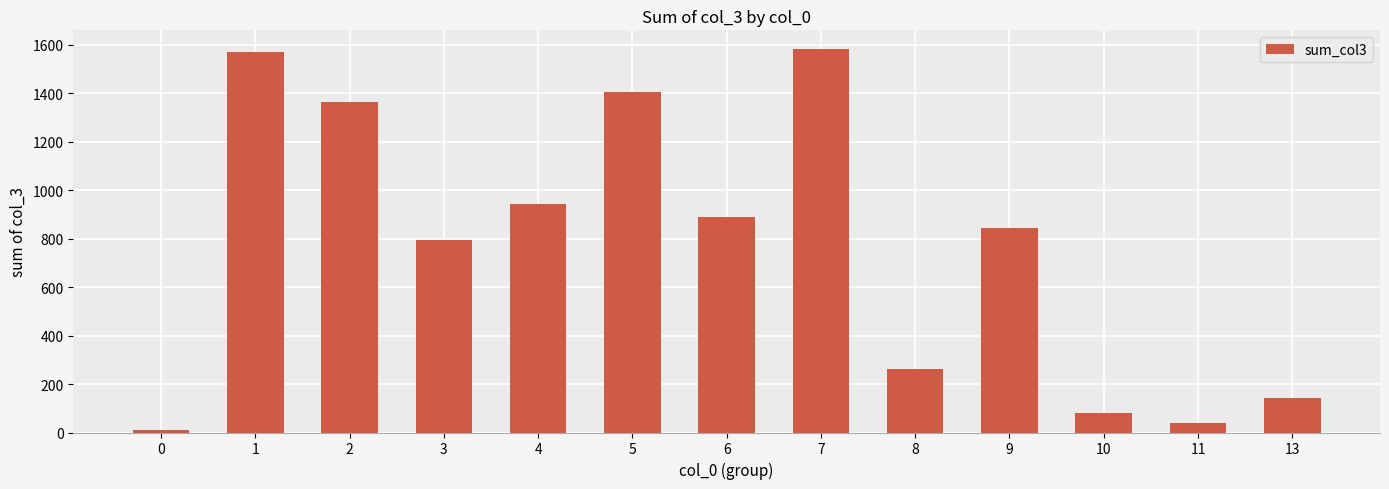

What is the difference between the maximum and minimum values?

1570